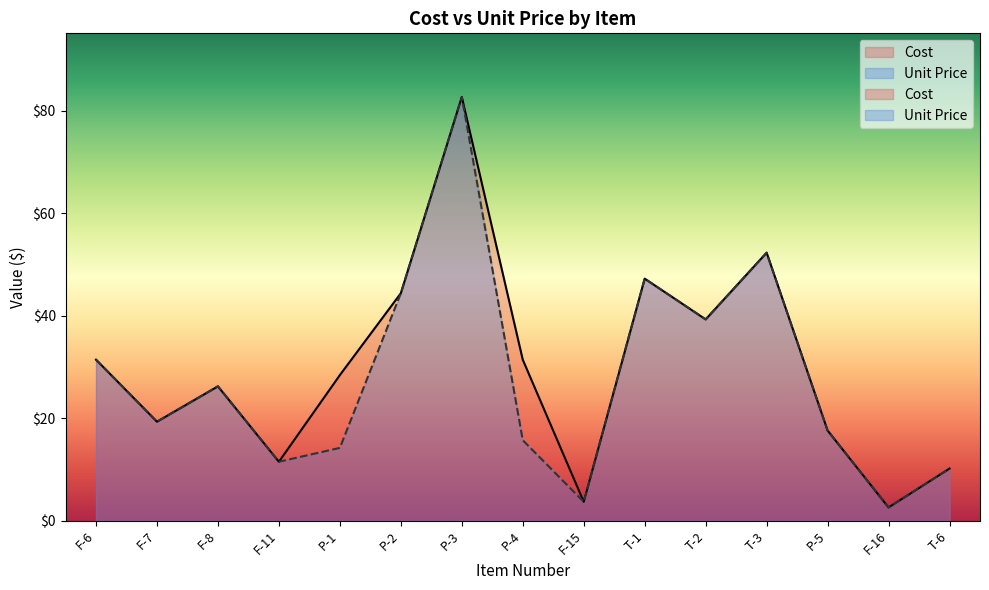

What is the label of the 1st point from the left?

F-6